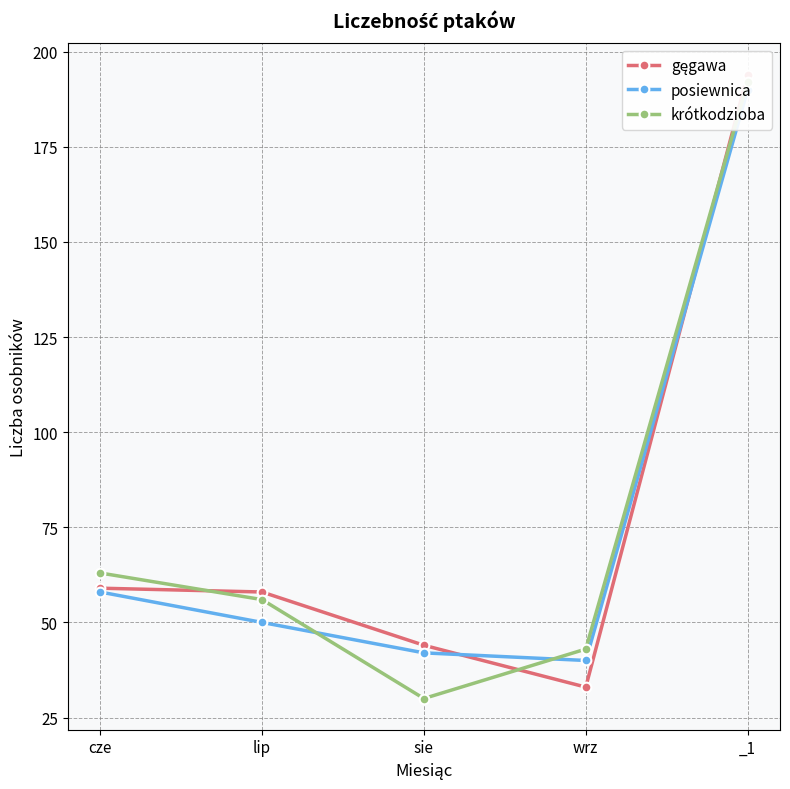

True or false: posiewnica has more than 2 points higher than both neighbors.

False